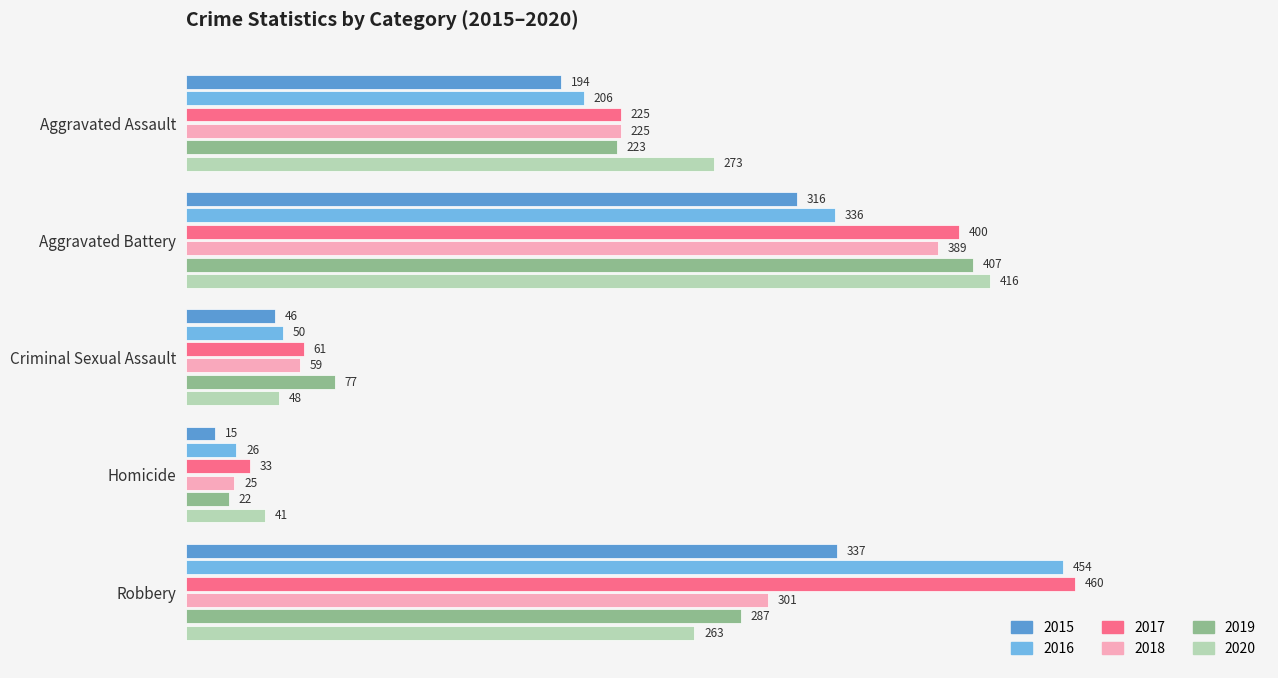

Read the 2019 value at Aggravated Battery, to the nearest 10.

410